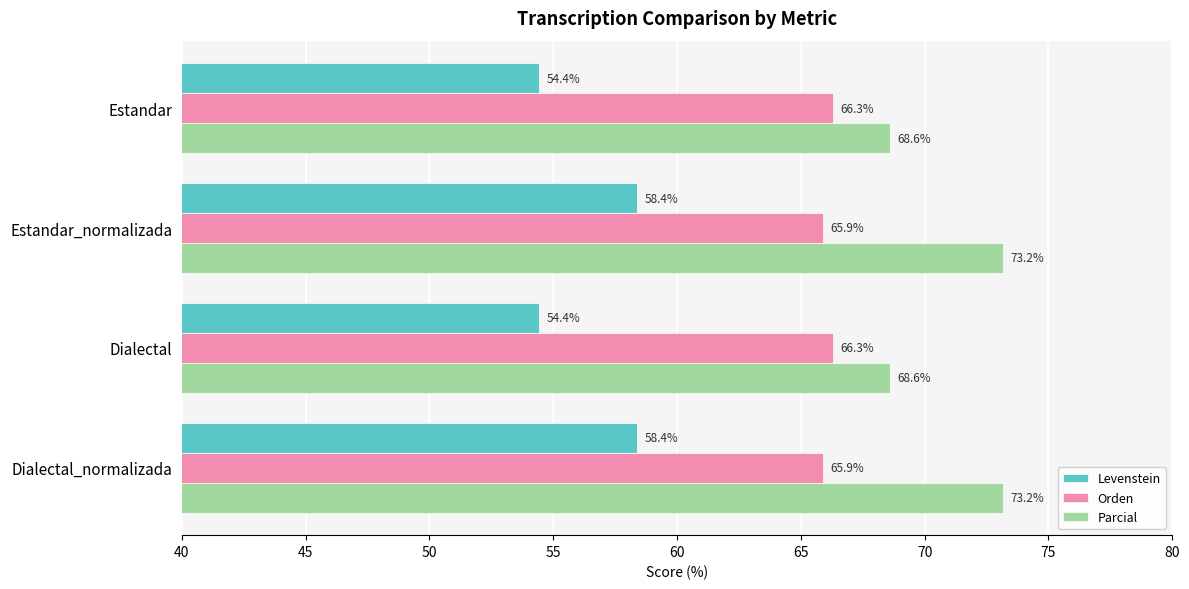

Which series has the largest range (max minus min)?

Parcial